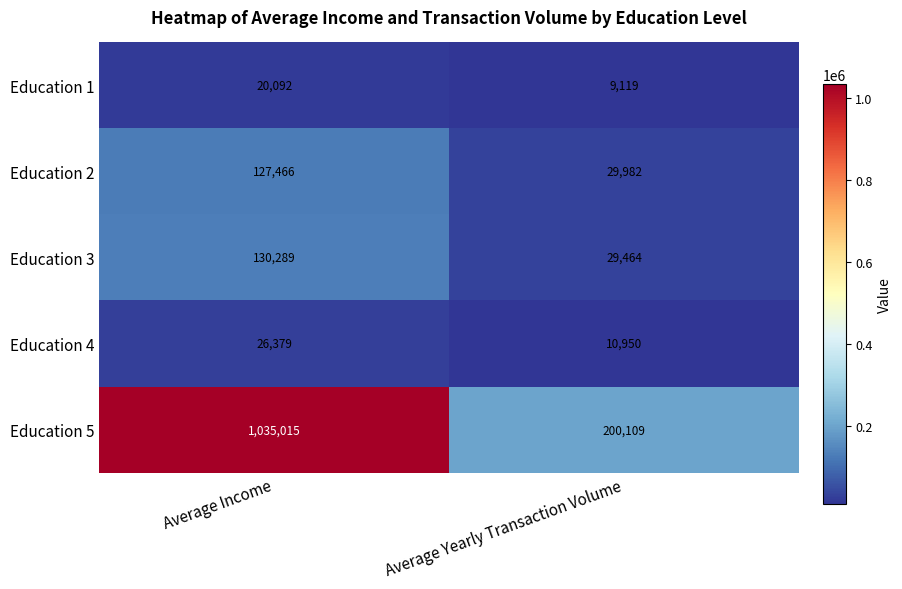

What is the approximate value of Education 2 at Average Yearly Transaction Volume, to the nearest 100?

30000